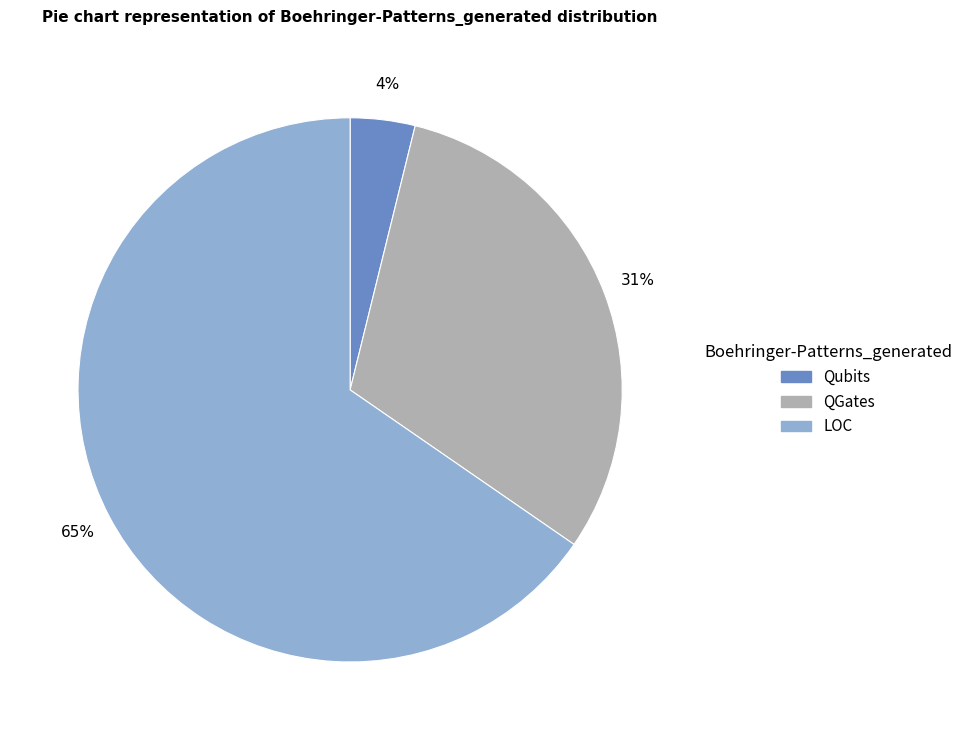

To the nearest percent, what is the average slice percentage?

33%